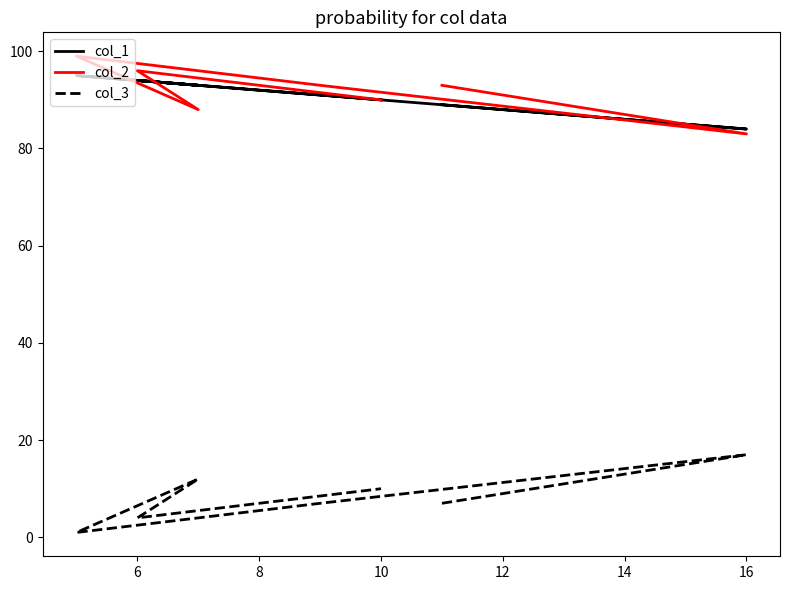

What is the sum of all col_3 values?

58